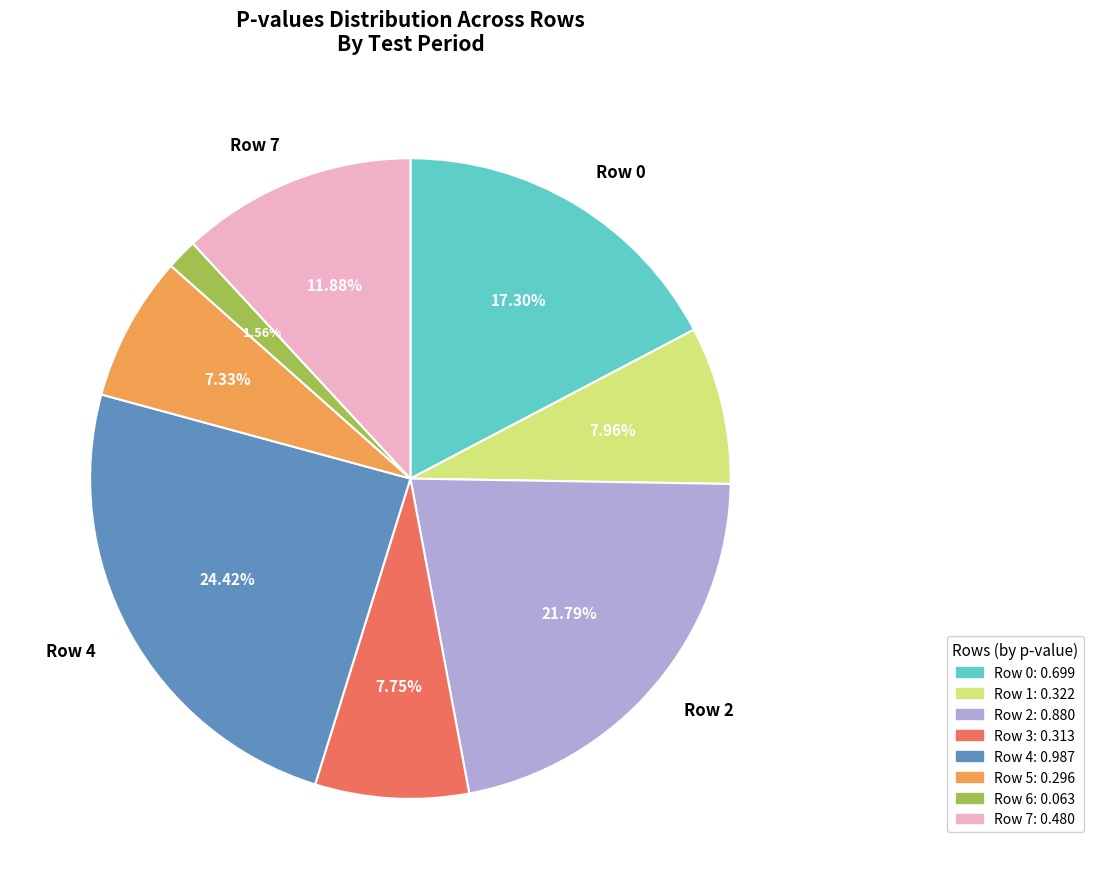

Does Row 6 represent more than half of the total?

No